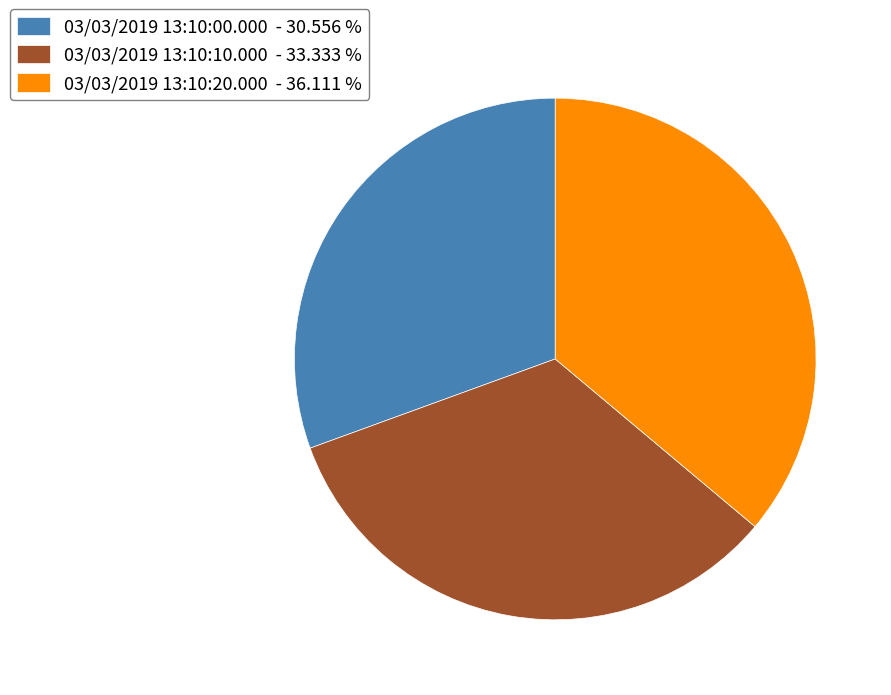

Between 03/03/2019 13:10:00.000 and 03/03/2019 13:10:20.000, which is larger?

03/03/2019 13:10:20.000